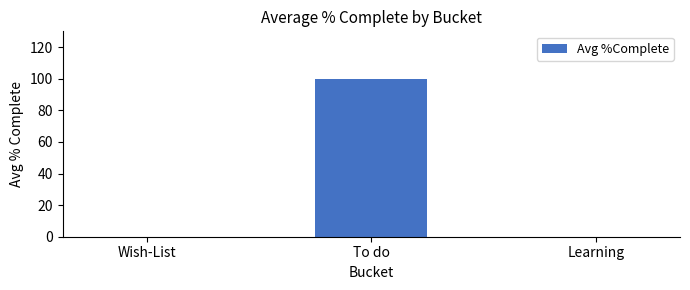

Count the number of categories in the chart.

3